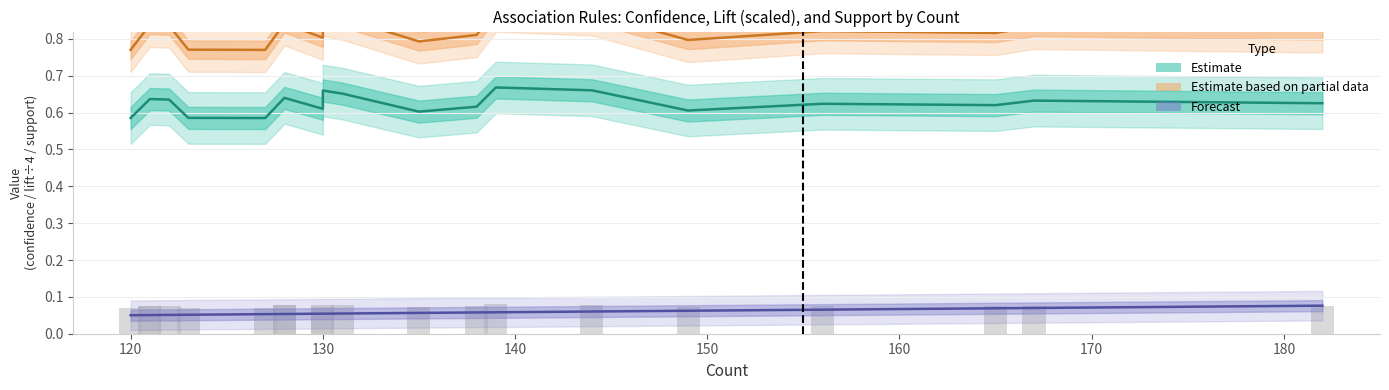

What is the value of the Estimate based on partial data bar at the 5th from the left?

0.8